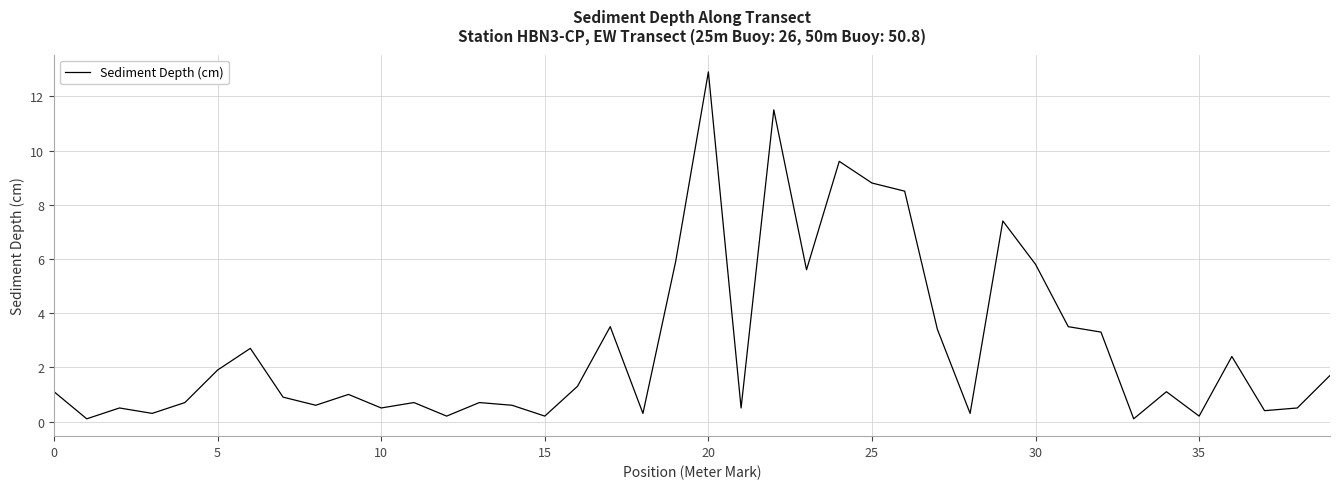

What is the difference between the maximum and minimum values?

12.8